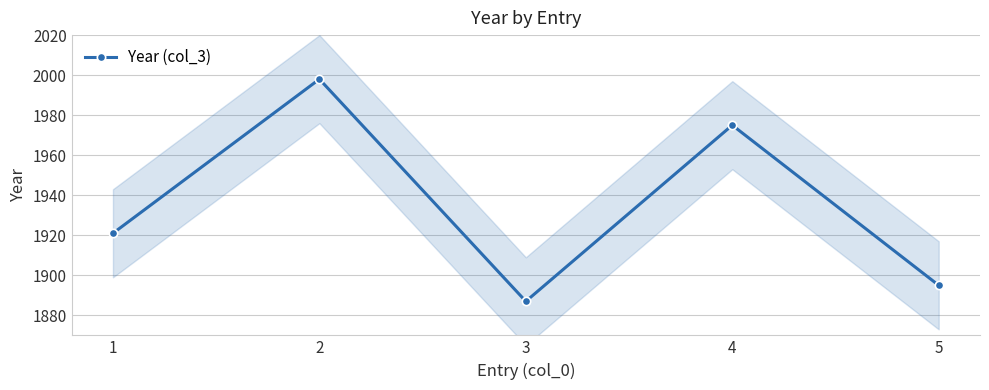

Which has a higher value, 3 or 5?

5